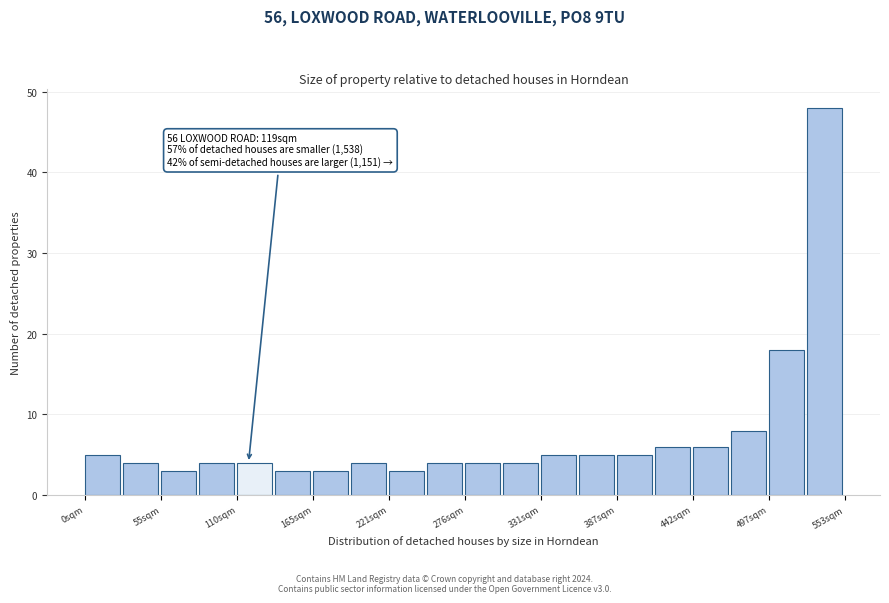

Around what value on the x-axis is the tallest bar? Give the approximate position of its centre, as read against the axis.

540